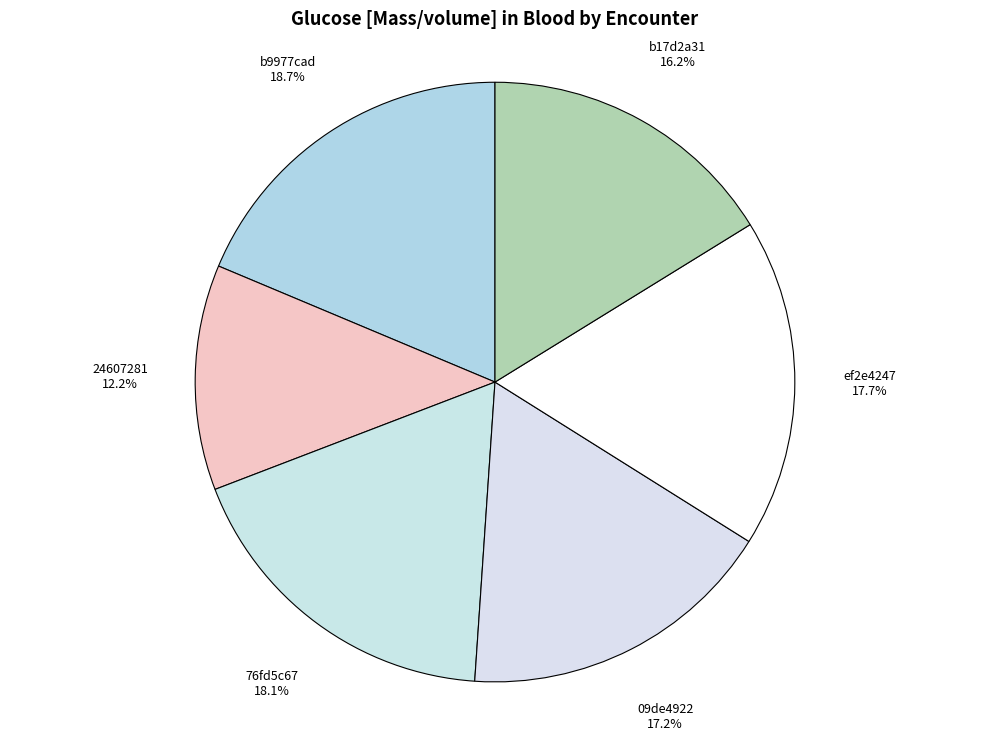

How many segments does this pie chart have?

6